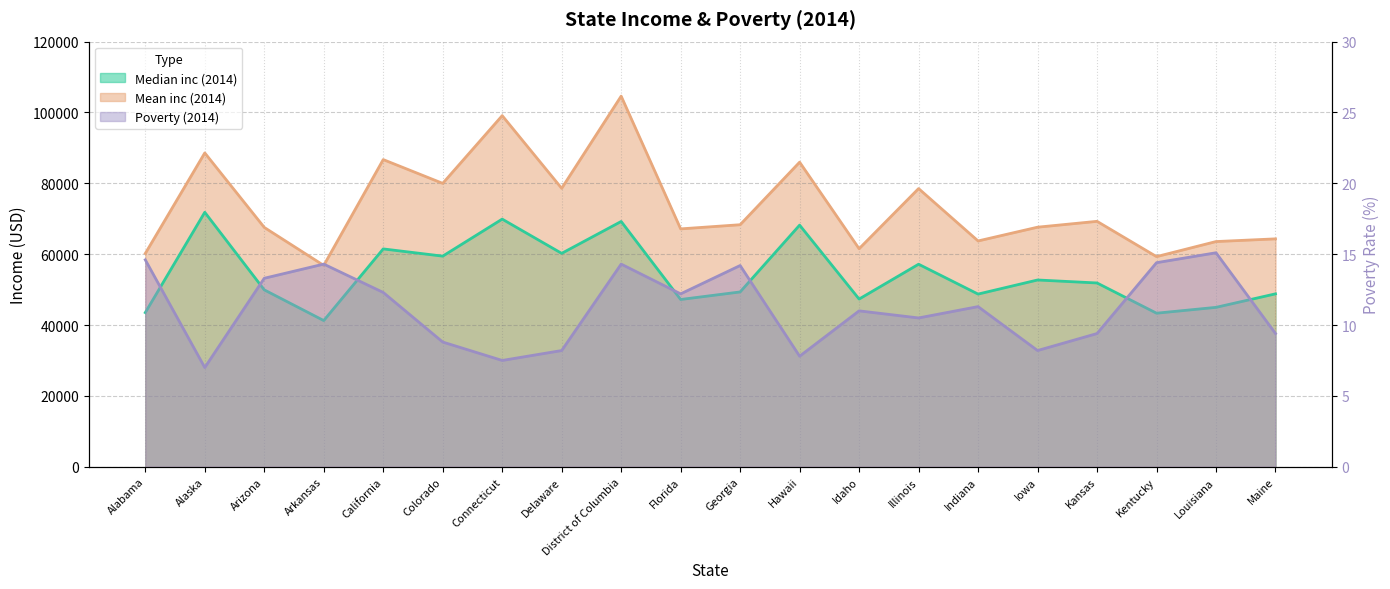

True or false: Median inc (2014) and Poverty (2014) cross at least once.

False